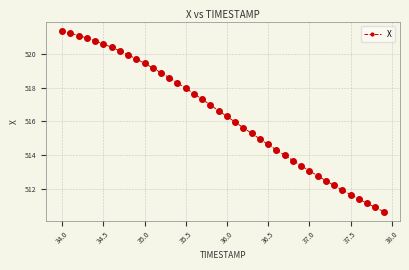

What is the sum of all values?

20653.4